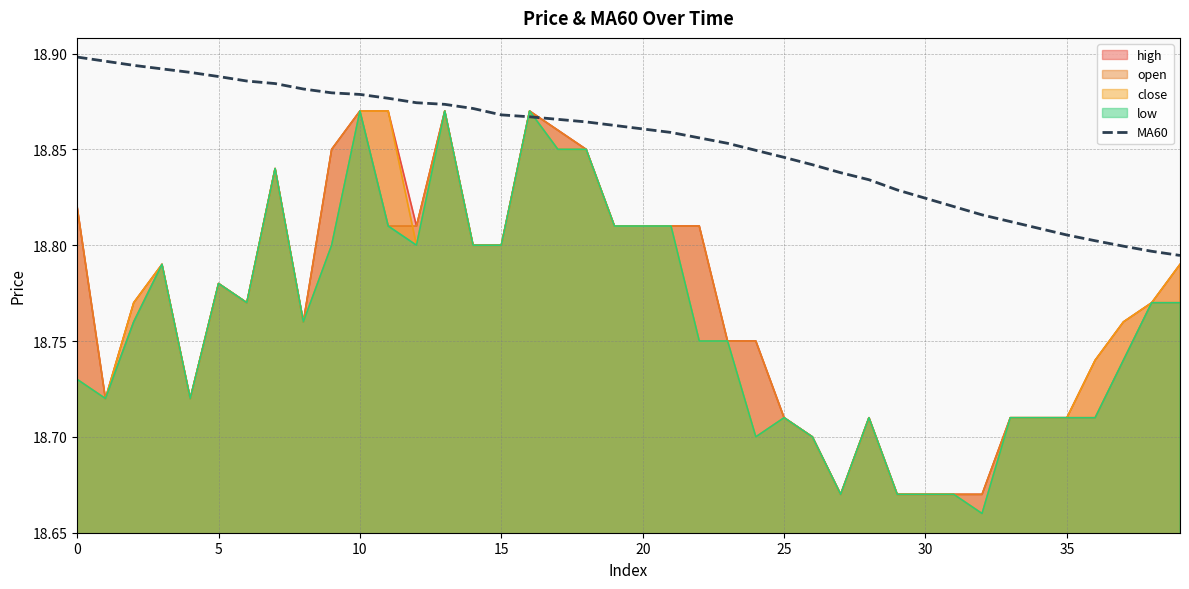

Is it true that the value at 16 is 9.4?

False